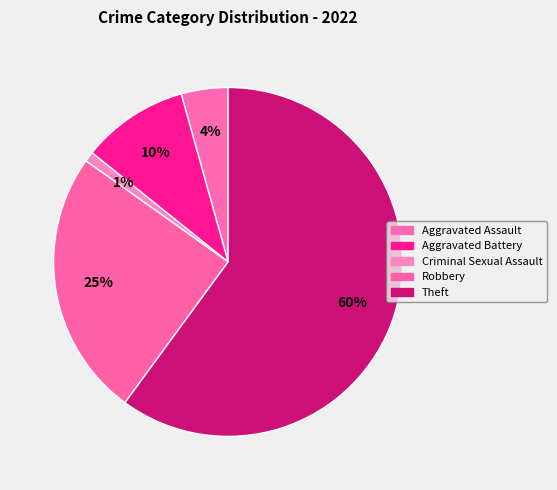

Rank the categories by value from lowest to highest.

Criminal Sexual Assault, Aggravated Assault, Aggravated Battery, Robbery, Theft